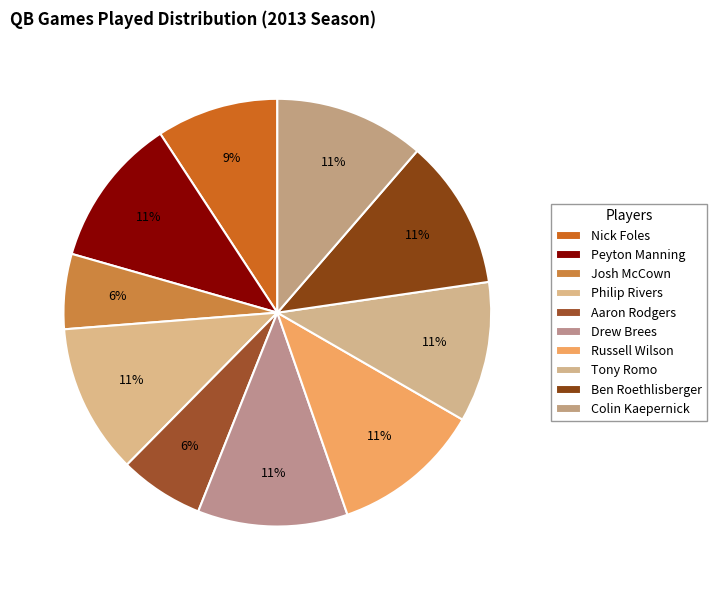

What percentage do Nick Foles and Philip Rivers together represent?

20.6%